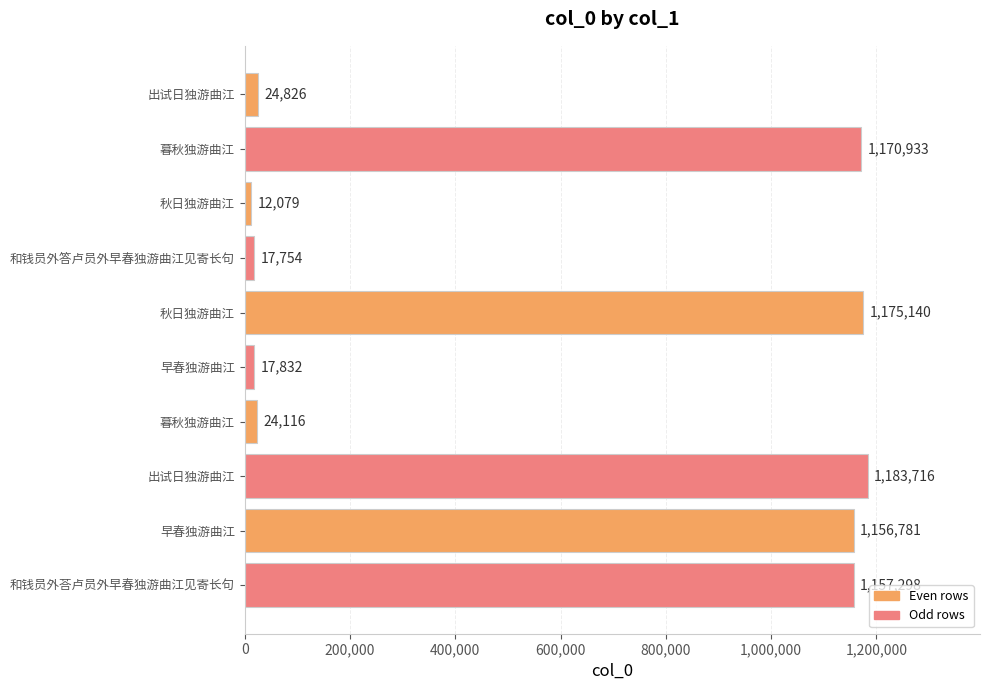

What is the sum of all values?

5940475